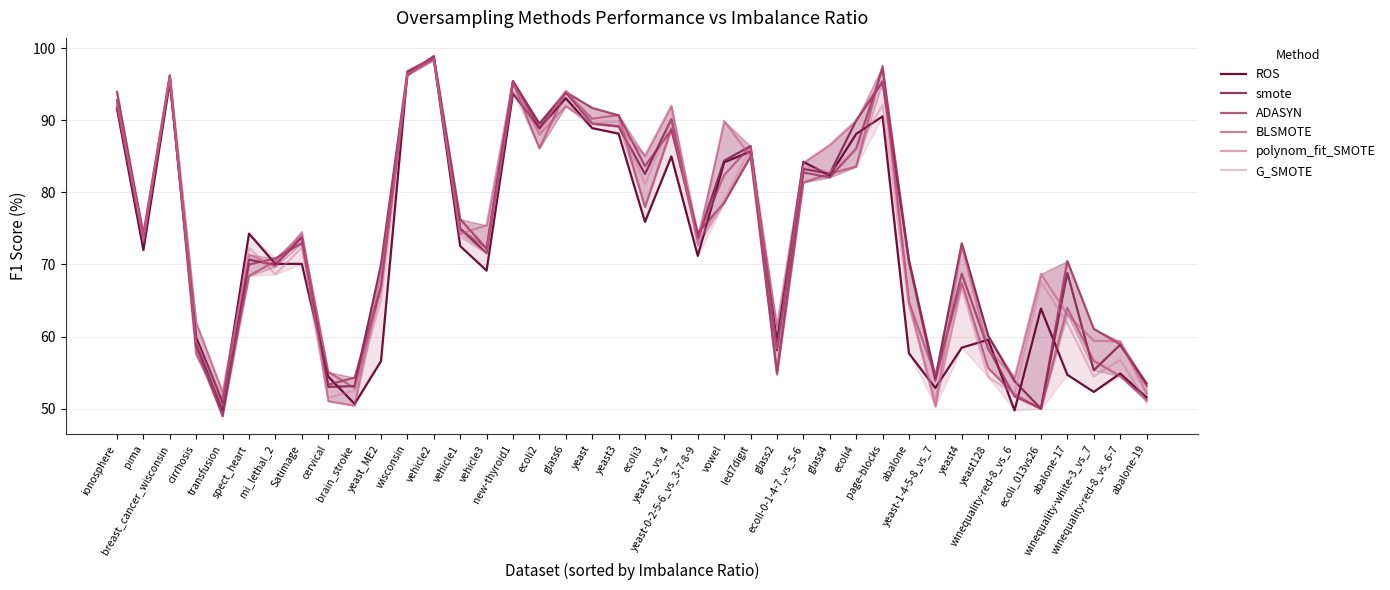

Reading left to right, list all the values displayed in this chart.

ROS: ionosphere=91.6	pima=72.0	breast_cancer_wisconsin=95.3	cirrhosis=59.9	transfusion=50.9	spect_heart=74.3	mi_lethal_2=70.1	Satimage=70.1	cervical=54.5	brain_stroke=50.7	yeast_ME2=56.6	wisconsin=96.7	vehicle2=98.5	vehicle1=72.6	vehicle3=69.1	new-thyroid1=93.7	ecoli2=88.9	glass6=93.1	yeast=88.9	yeast3=88.1	ecoli3=75.9	yeast-2_vs_4=85.0	yeast-0-2-5-6_vs_3-7-8-9=71.2	vowel=84.2	led7digit=85.7	glass2=59.3	ecoli-0-1-4-7_vs_5-6=84.2	glass4=82.3	ecoli4=88.1	page-blocks=90.5	abalone=57.7	yeast-1-4-5-8_vs_7=52.9	yeast4=58.5	yeast128=59.6	winequality-red-8_vs_6=49.8	ecoli_013vs26=63.9	abalone-17=54.7	winequality-white-3_vs_7=52.3	winequality-red-8_vs_6-7=54.9	abalone-19=51.6
smote: ionosphere=92.8	pima=74.1	breast_cancer_wisconsin=95.8	cirrhosis=59.1	transfusion=49.7	spect_heart=70.7	mi_lethal_2=69.9	Satimage=73.8	cervical=53.0	brain_stroke=53.1	yeast_ME2=70.0	wisconsin=96.7	vehicle2=98.8	vehicle1=75.0	vehicle3=71.6	new-thyroid1=95.4	ecoli2=89.5	glass6=93.9	yeast=89.5	yeast3=89.2	ecoli3=82.5	yeast-2_vs_4=90.1	yeast-0-2-5-6_vs_3-7-8-9=73.6	vowel=84.4	led7digit=86.4	glass2=58.1	ecoli-0-1-4-7_vs_5-6=83.2	glass4=82.6	ecoli4=90.0	page-blocks=95.3	abalone=70.6	yeast-1-4-5-8_vs_7=54.2	yeast4=72.9	yeast128=60.1	winequality-red-8_vs_6=53.8	ecoli_013vs26=50.0	abalone-17=68.8	winequality-white-3_vs_7=55.3	winequality-red-8_vs_6-7=58.9	abalone-19=53.5
ADASYN: ionosphere=93.9	pima=73.8	breast_cancer_wisconsin=96.2	cirrhosis=58.6	transfusion=49.0	spect_heart=70.0	mi_lethal_2=70.9	Satimage=73.0	cervical=53.3	brain_stroke=54.3	yeast_ME2=66.9	wisconsin=96.2	vehicle2=98.9	vehicle1=76.3	vehicle3=72.2	new-thyroid1=95.4	ecoli2=88.9	glass6=93.9	yeast=91.7	yeast3=90.7	ecoli3=83.6	yeast-2_vs_4=88.7	yeast-0-2-5-6_vs_3-7-8-9=74.4	vowel=78.6	led7digit=85.0	glass2=55.0	ecoli-0-1-4-7_vs_5-6=82.8	glass4=82.1	ecoli4=86.1	page-blocks=97.2	abalone=70.3	yeast-1-4-5-8_vs_7=53.9	yeast4=68.7	yeast128=58.4	winequality-red-8_vs_6=51.7	ecoli_013vs26=50.0	abalone-17=70.5	winequality-white-3_vs_7=61.1	winequality-red-8_vs_6-7=58.9	abalone-19=53.2
BLSMOTE: ionosphere=91.9	pima=73.1	breast_cancer_wisconsin=96.2	cirrhosis=57.5	transfusion=50.4	spect_heart=68.4	mi_lethal_2=70.5	Satimage=73.9	cervical=55.1	brain_stroke=52.9	yeast_ME2=66.8	wisconsin=96.3	vehicle2=98.4	vehicle1=74.9	vehicle3=72.3	new-thyroid1=95.2	ecoli2=86.1	glass6=93.9	yeast=90.2	yeast3=90.7	ecoli3=77.9	yeast-2_vs_4=88.9	yeast-0-2-5-6_vs_3-7-8-9=73.7	vowel=82.4	led7digit=86.4	glass2=54.8	ecoli-0-1-4-7_vs_5-6=81.4	glass4=82.6	ecoli4=83.6	page-blocks=97.5	abalone=64.8	yeast-1-4-5-8_vs_7=54.6	yeast4=67.4	yeast128=55.6	winequality-red-8_vs_6=52.0	ecoli_013vs26=50.0	abalone-17=64.0	winequality-white-3_vs_7=56.6	winequality-red-8_vs_6-7=54.5	abalone-19=51.2
polynom_fit_SMOTE: ionosphere=92.1	pima=74.4	breast_cancer_wisconsin=96.3	cirrhosis=62.0	transfusion=52.3	spect_heart=71.4	mi_lethal_2=69.7	Satimage=74.5	cervical=51.1	brain_stroke=50.4	yeast_ME2=69.0	wisconsin=96.9	vehicle2=98.6	vehicle1=74.2	vehicle3=75.4	new-thyroid1=95.4	ecoli2=88.0	glass6=92.0	yeast=89.5	yeast3=89.1	ecoli3=85.1	yeast-2_vs_4=92.0	yeast-0-2-5-6_vs_3-7-8-9=72.7	vowel=89.9	led7digit=85.0	glass2=61.4	ecoli-0-1-4-7_vs_5-6=84.1	glass4=86.6	ecoli4=90.0	page-blocks=95.5	abalone=64.8	yeast-1-4-5-8_vs_7=50.3	yeast4=72.6	yeast128=58.3	winequality-red-8_vs_6=54.3	ecoli_013vs26=68.7	abalone-17=63.1	winequality-white-3_vs_7=59.4	winequality-red-8_vs_6-7=59.3	abalone-19=52.1
G_SMOTE: ionosphere=92.8	pima=73.5	breast_cancer_wisconsin=95.8	cirrhosis=59.3	transfusion=51.2	spect_heart=72.3	mi_lethal_2=68.6	Satimage=72.4	cervical=51.5	brain_stroke=52.5	yeast_ME2=65.1	wisconsin=96.4	vehicle2=98.4	vehicle1=73.8	vehicle3=71.6	new-thyroid1=94.0	ecoli2=88.4	glass6=94.2	yeast=89.6	yeast3=89.9	ecoli3=81.1	yeast-2_vs_4=90.1	yeast-0-2-5-6_vs_3-7-8-9=73.1	vowel=78.9	led7digit=86.2	glass2=58.3	ecoli-0-1-4-7_vs_5-6=83.6	glass4=82.8	ecoli4=85.9	page-blocks=92.1	abalone=64.3	yeast-1-4-5-8_vs_7=51.1	yeast4=66.7	yeast128=54.4	winequality-red-8_vs_6=52.0	ecoli_013vs26=67.6	abalone-17=61.9	winequality-white-3_vs_7=54.5	winequality-red-8_vs_6-7=56.8	abalone-19=50.9